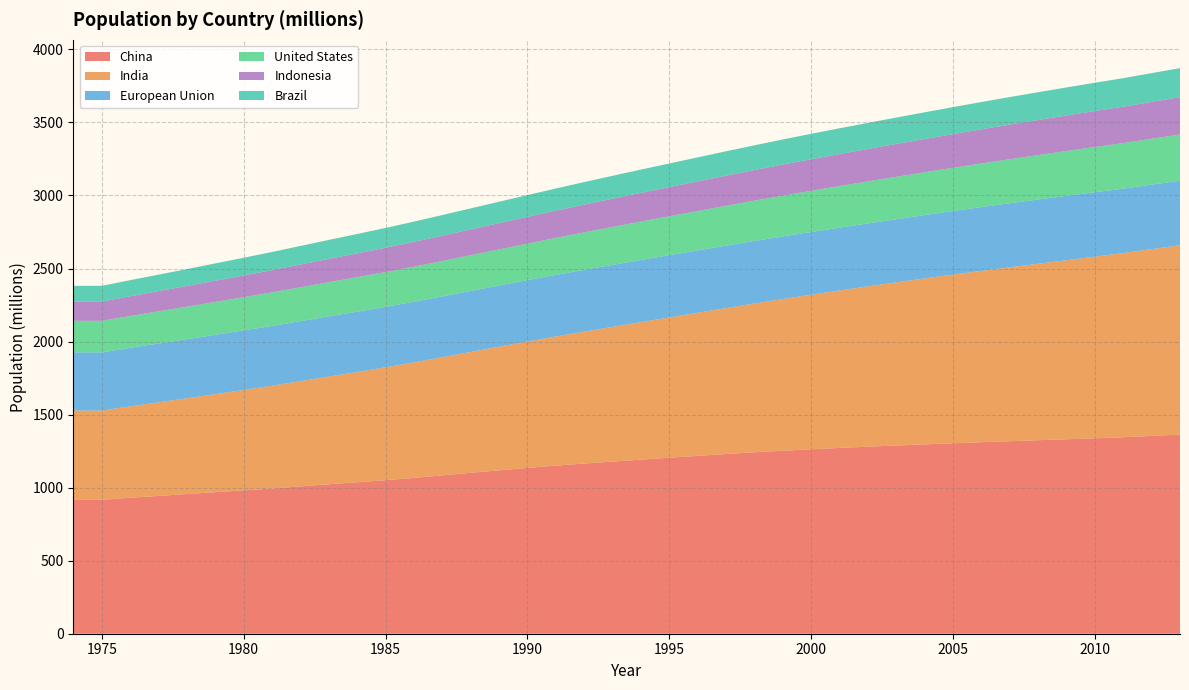

Reading right to left, what are all the values shown in this chart?

China: 1363.2	1354.2	1345.0	1337.7	1331.3	1324.7	1317.9	1311.0	1303.7	1296.1	1288.4	1280.4	1271.8	1262.6	1252.7	1241.9	1230.1	1217.5	1204.9	1191.8	1178.4	1165.0	1150.8	1135.2	1118.7	1101.6	1084.0	1066.8	1051.0	1036.8	1023.3	1008.6	993.9	981.2	969.0	956.2	943.5	930.7	916.4	916.4
India: 1295.8	1278.7	1261.2	1243.5	1225.5	1207.9	1190.7	1172.9	1154.7	1136.0	1116.8	1097.6	1077.9	1057.9	1038.2	1018.7	999.1	979.7	960.3	941.2	922.1	903.0	883.9	865.0	846.0	827.3	808.9	790.7	772.6	754.9	737.4	720.3	703.7	687.4	671.2	655.7	640.8	625.9	611.3	611.3
European Union: 442.5	441.4	440.8	441.5	440.9	439.9	438.5	437.0	435.6	434.1	432.4	430.9	429.9	429.3	428.8	428.1	427.5	426.9	426.2	425.4	424.3	423.0	421.7	420.5	419.1	417.7	416.3	415.1	414.0	413.0	412.1	411.0	409.7	408.0	406.1	404.3	402.4	400.5	398.4	398.4
United States: 316.1	313.9	311.6	309.3	306.8	304.1	301.2	298.4	295.5	292.8	290.1	287.6	285.0	282.2	279.0	275.9	272.7	269.4	266.3	263.1	259.9	256.5	253.0	249.6	246.8	244.5	242.3	240.1	237.9	235.8	233.8	231.7	229.5	227.2	225.1	222.6	220.2	218.0	216.0	216.0
Indonesia: 255.9	252.7	249.5	246.3	243.2	240.2	237.1	234.0	230.9	227.9	225.0	222.1	219.1	216.1	213.0	209.8	206.5	203.2	199.9	196.6	193.3	190.0	186.8	183.5	180.2	176.9	173.5	170.2	166.8	163.3	159.7	156.1	152.5	149.0	145.4	142.0	138.5	135.2	131.8	131.8
Brazil: 198.5	196.9	195.3	193.7	192.1	190.4	188.6	186.7	184.7	182.7	180.6	178.5	176.3	174.0	171.6	169.2	166.7	164.2	161.7	159.3	156.8	154.3	151.7	149.1	146.5	143.8	141.1	138.3	135.5	132.7	129.8	126.9	124.1	121.2	118.4	115.6	112.9	110.2	107.6	107.6